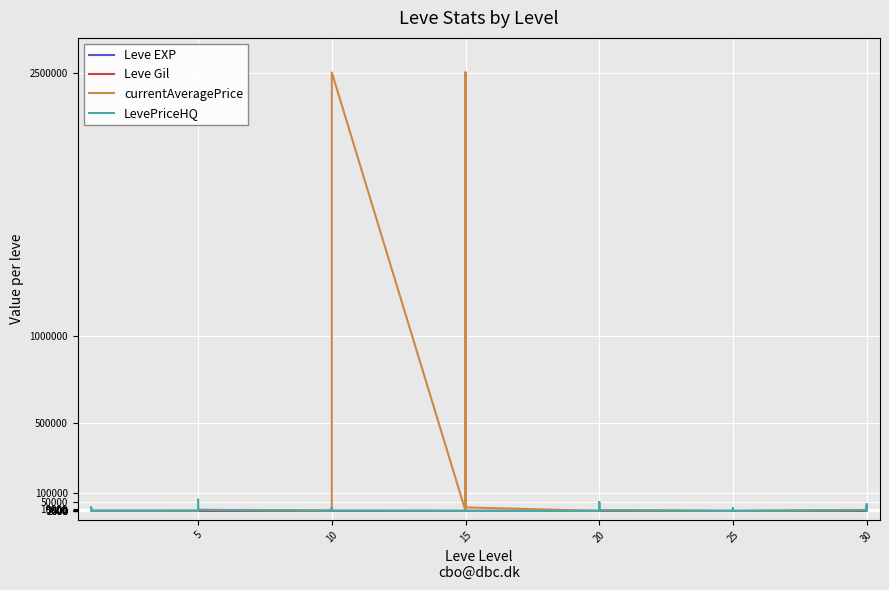

True or false: Leve Gil and currentAveragePrice intersect in this chart.

True